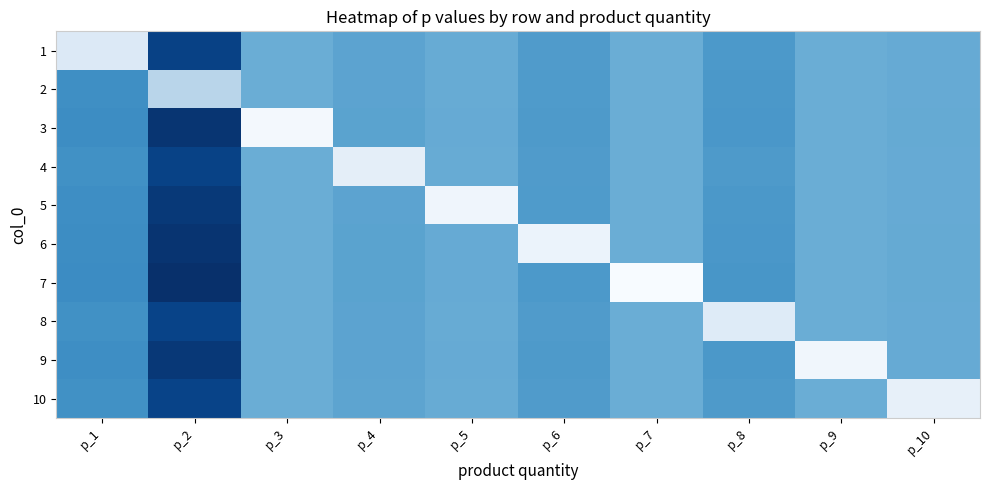

Which label corresponds to the largest value in the chart?

p_2